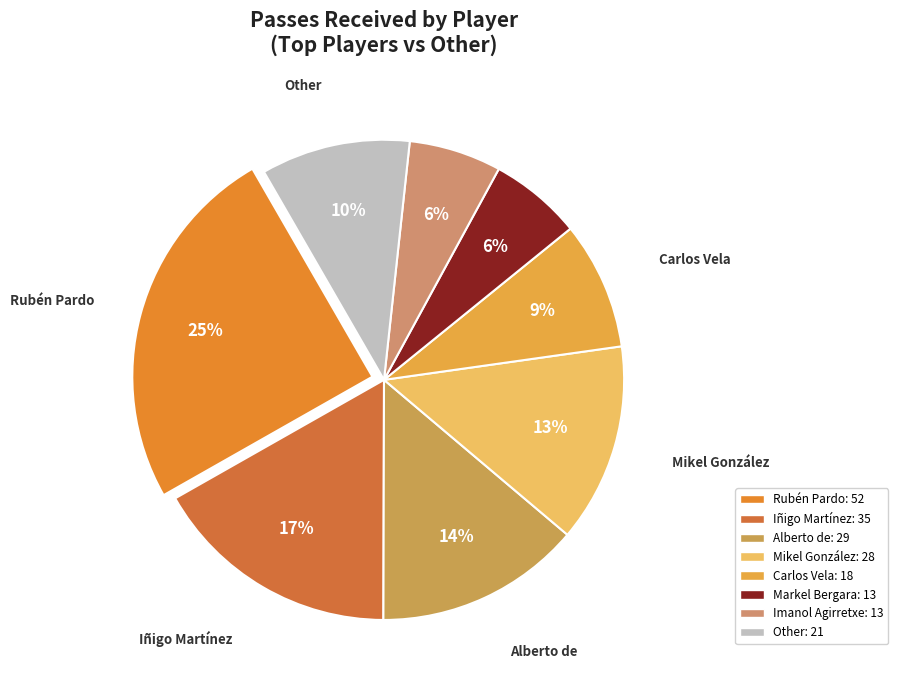

How many segments does this pie chart have?

8